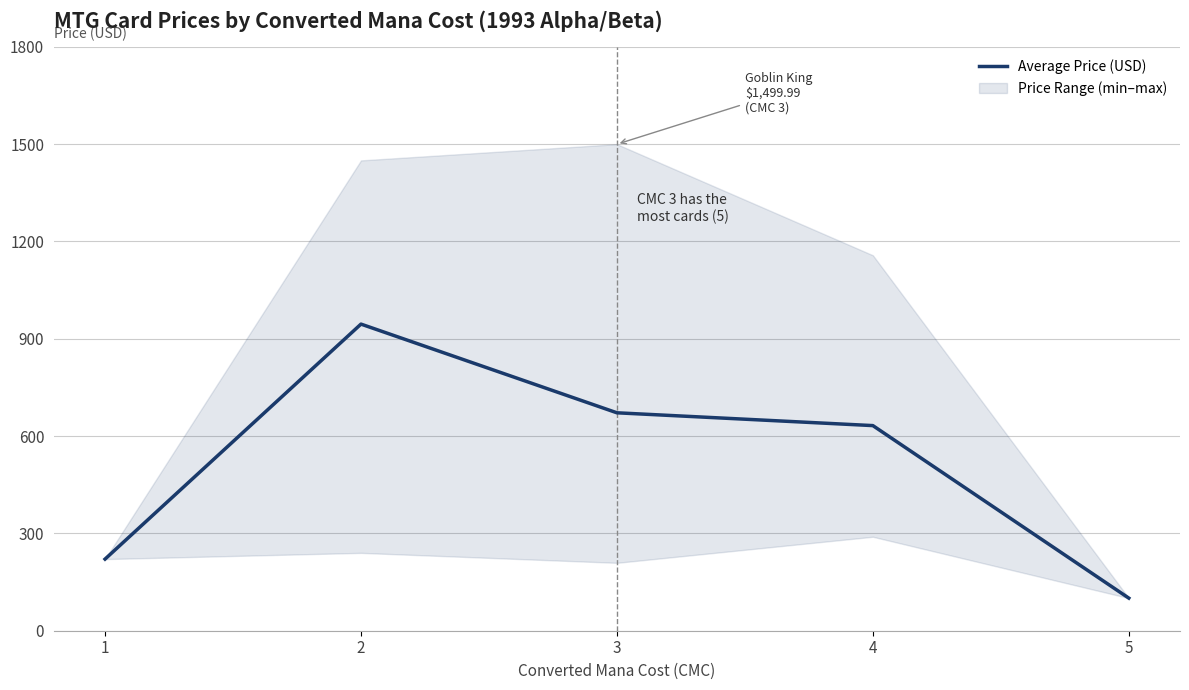

What is the greatest value displayed?

945.3